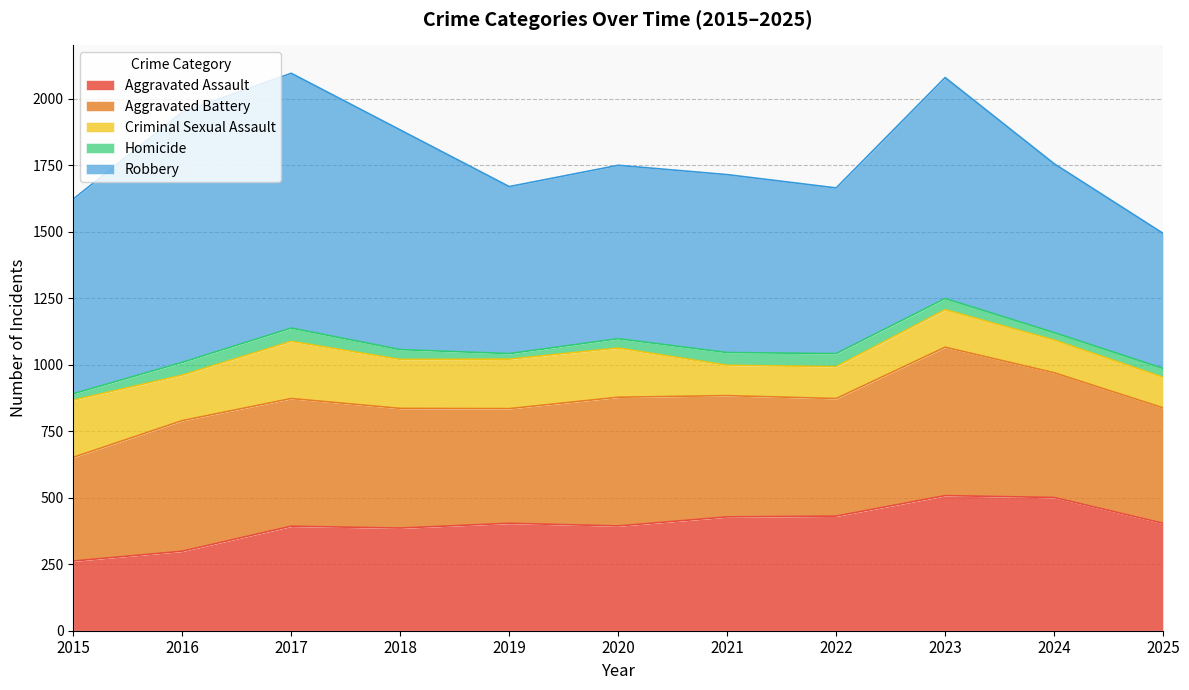

In Aggravated Assault, how many points are lower than both neighbors (excluding endpoints)?

2